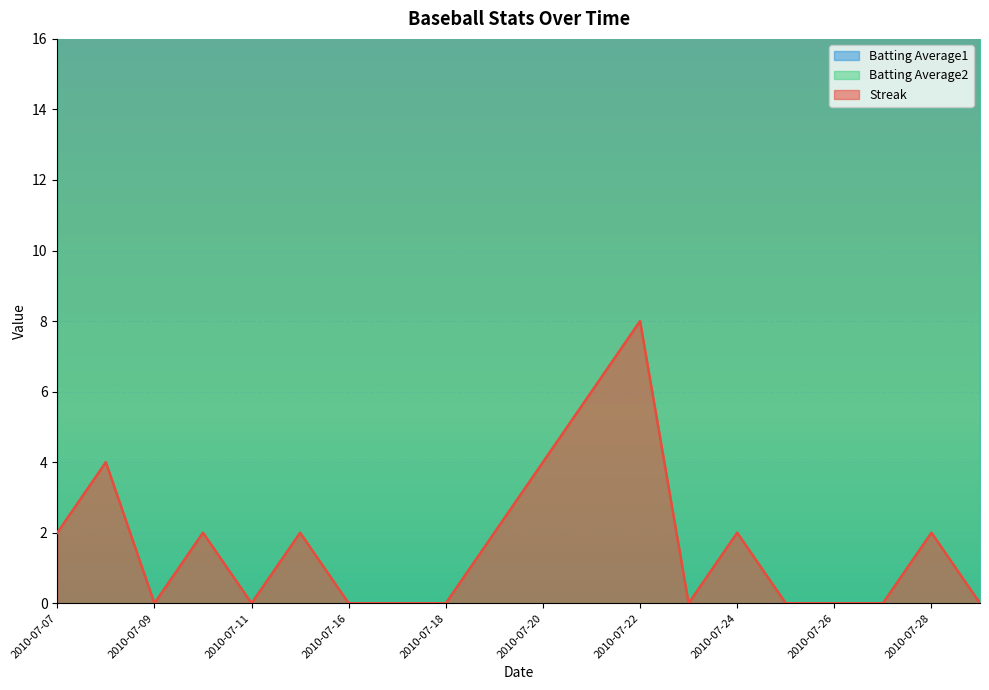

The value of Batting Average2 at 2010-07-09 is 16.7. True or false?

True